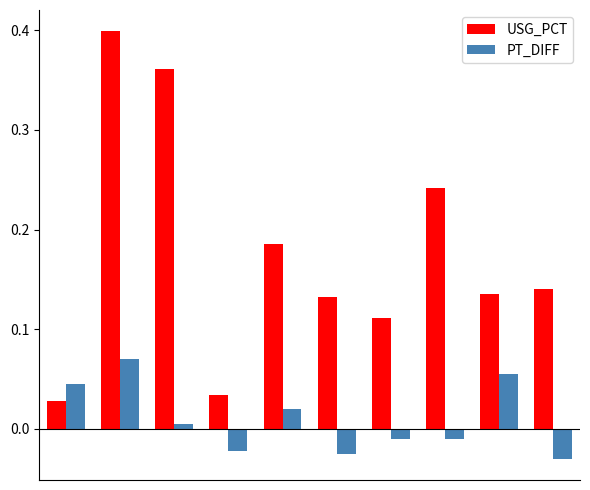

Which series has the largest range (max minus min)?

USG_PCT